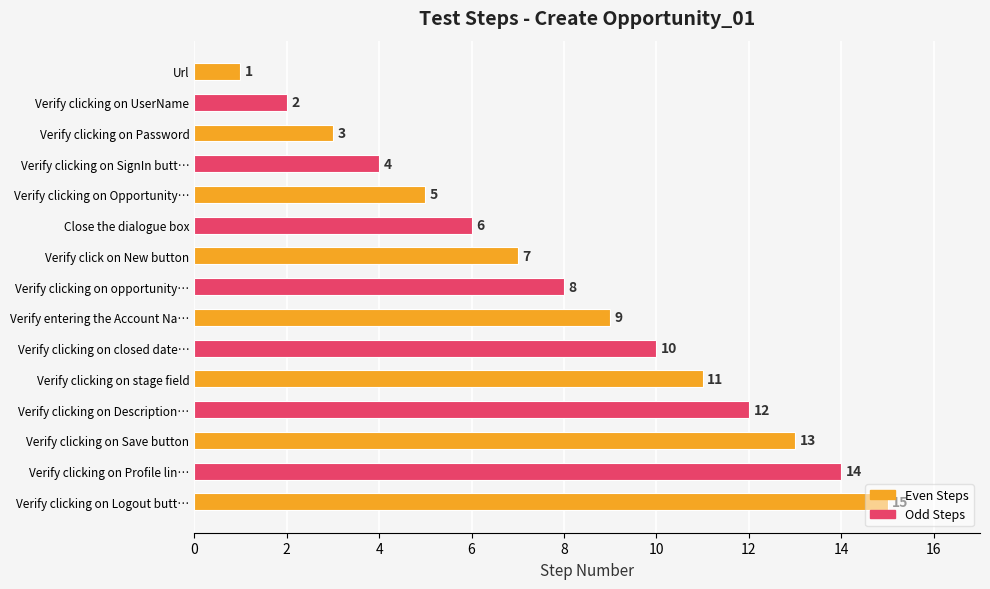

What is the smallest value displayed?

1